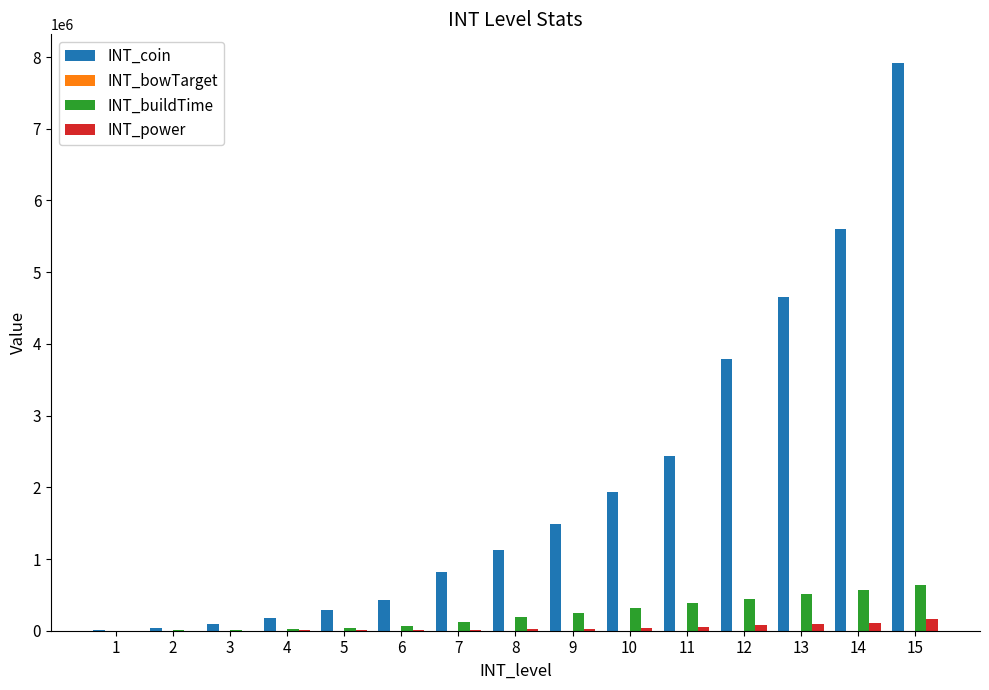

At which category is the sum across all series the highest?

15